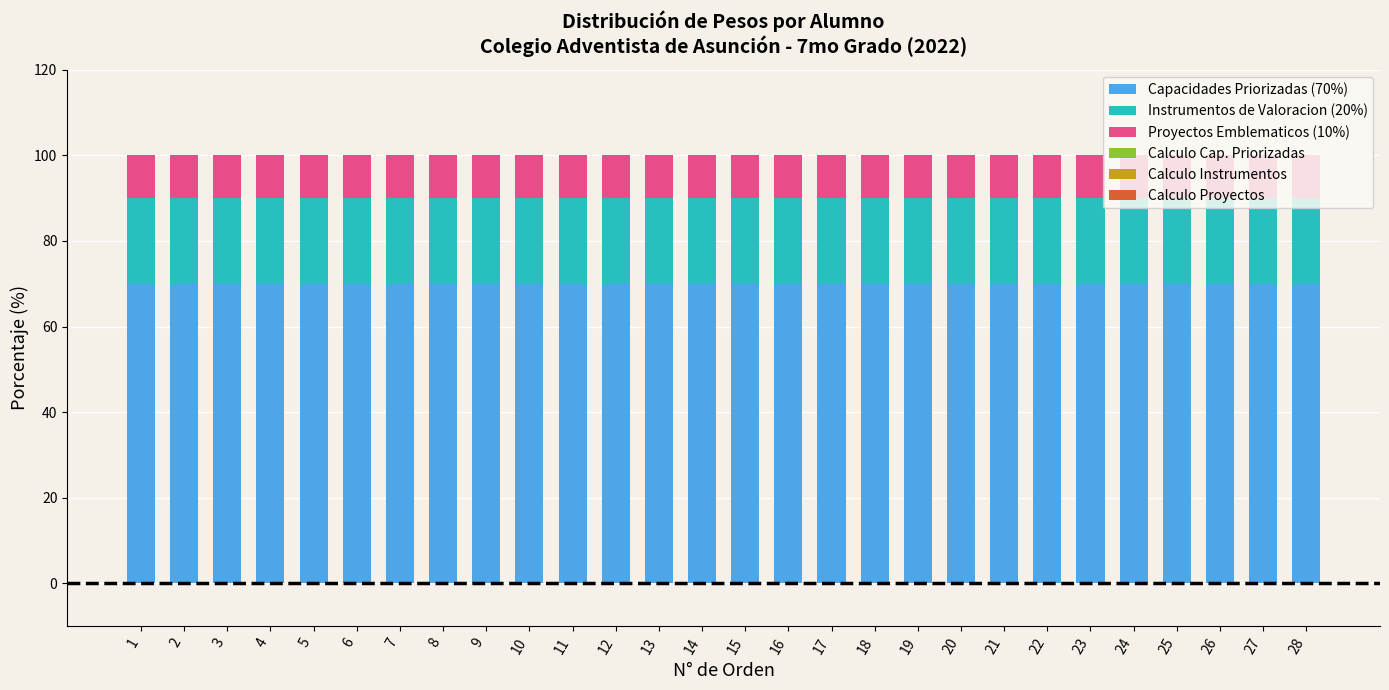

What is the total value across all series at 1?

100